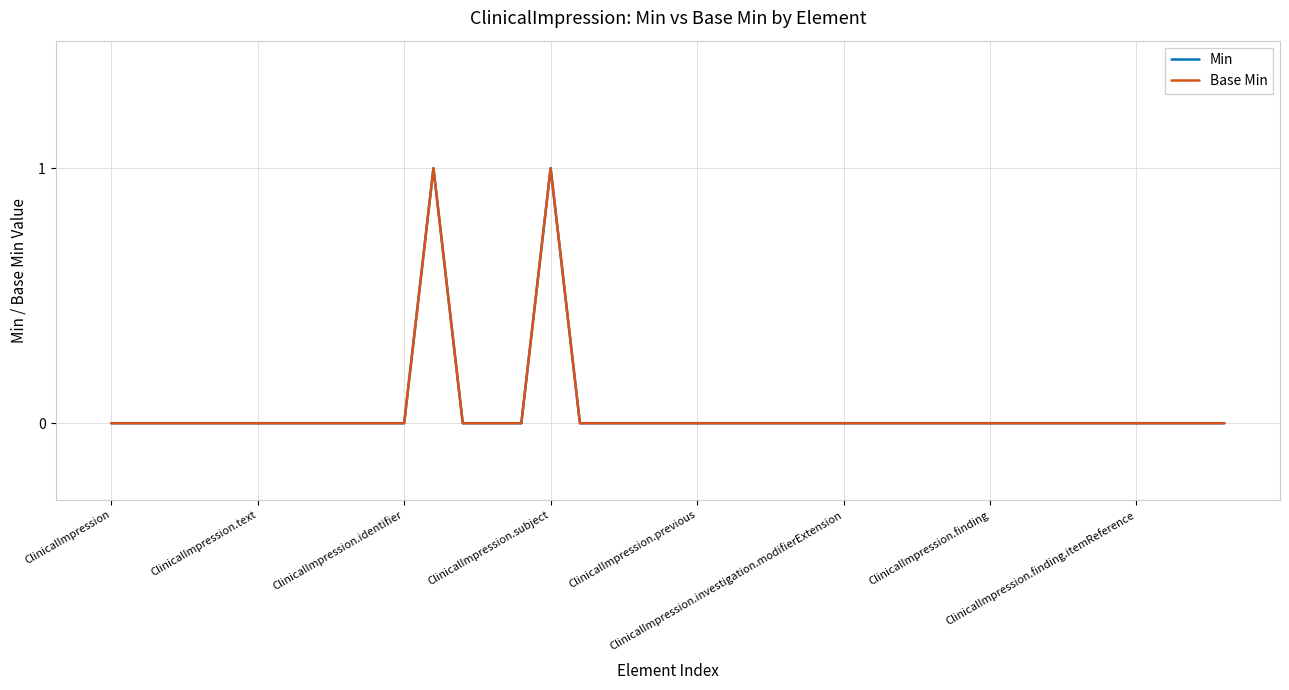

Which series has the largest range (max minus min)?

Min